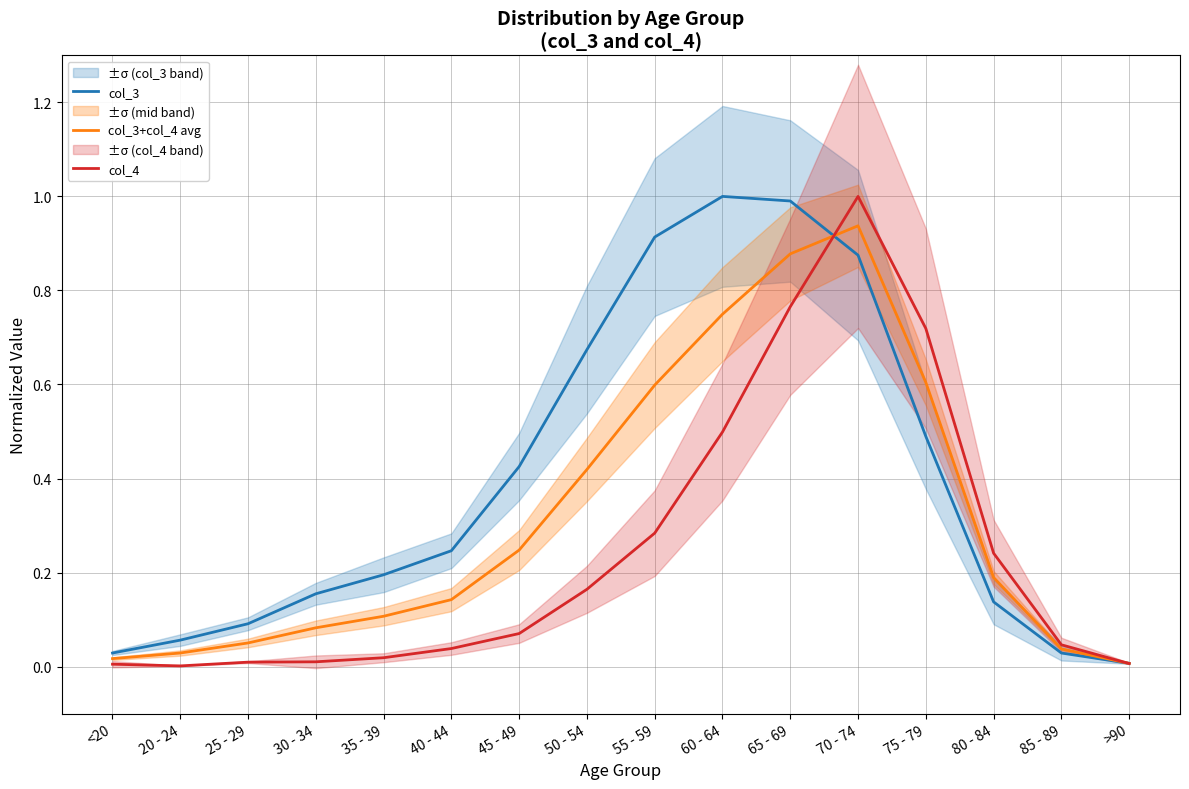

True or false: col_3 and col_4 intersect in this chart.

True